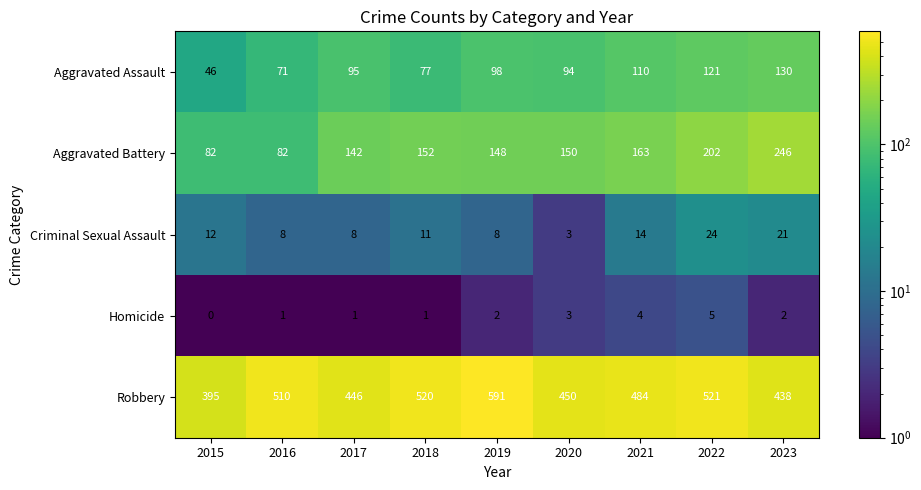

What is the smallest value displayed?

0